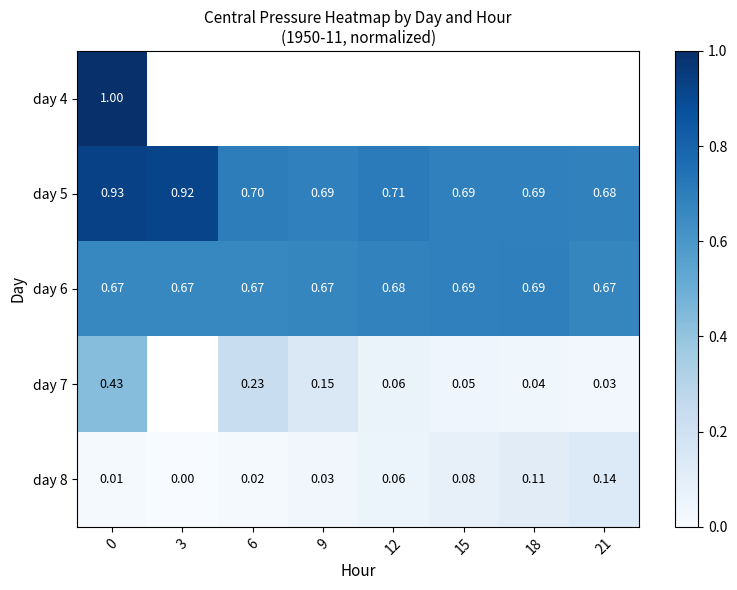

Is the value of day 6 at 0 greater than the value of day 5 at 3?

No